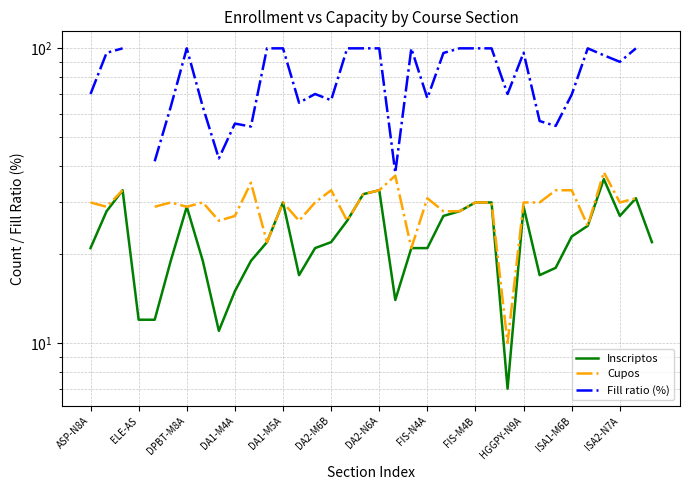

What is the difference between the maximum and minimum values in the Fill ratio (%) series?

62.2